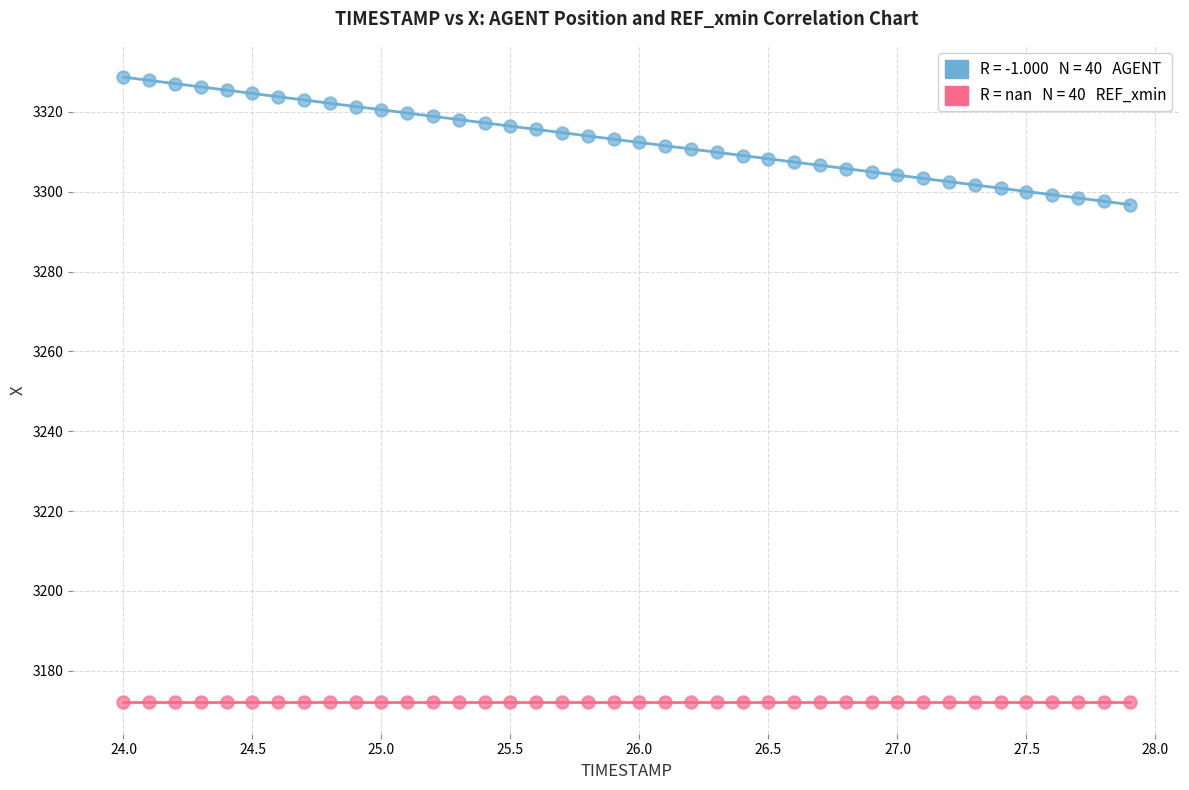

How many points are shown in the scatter plot?

80